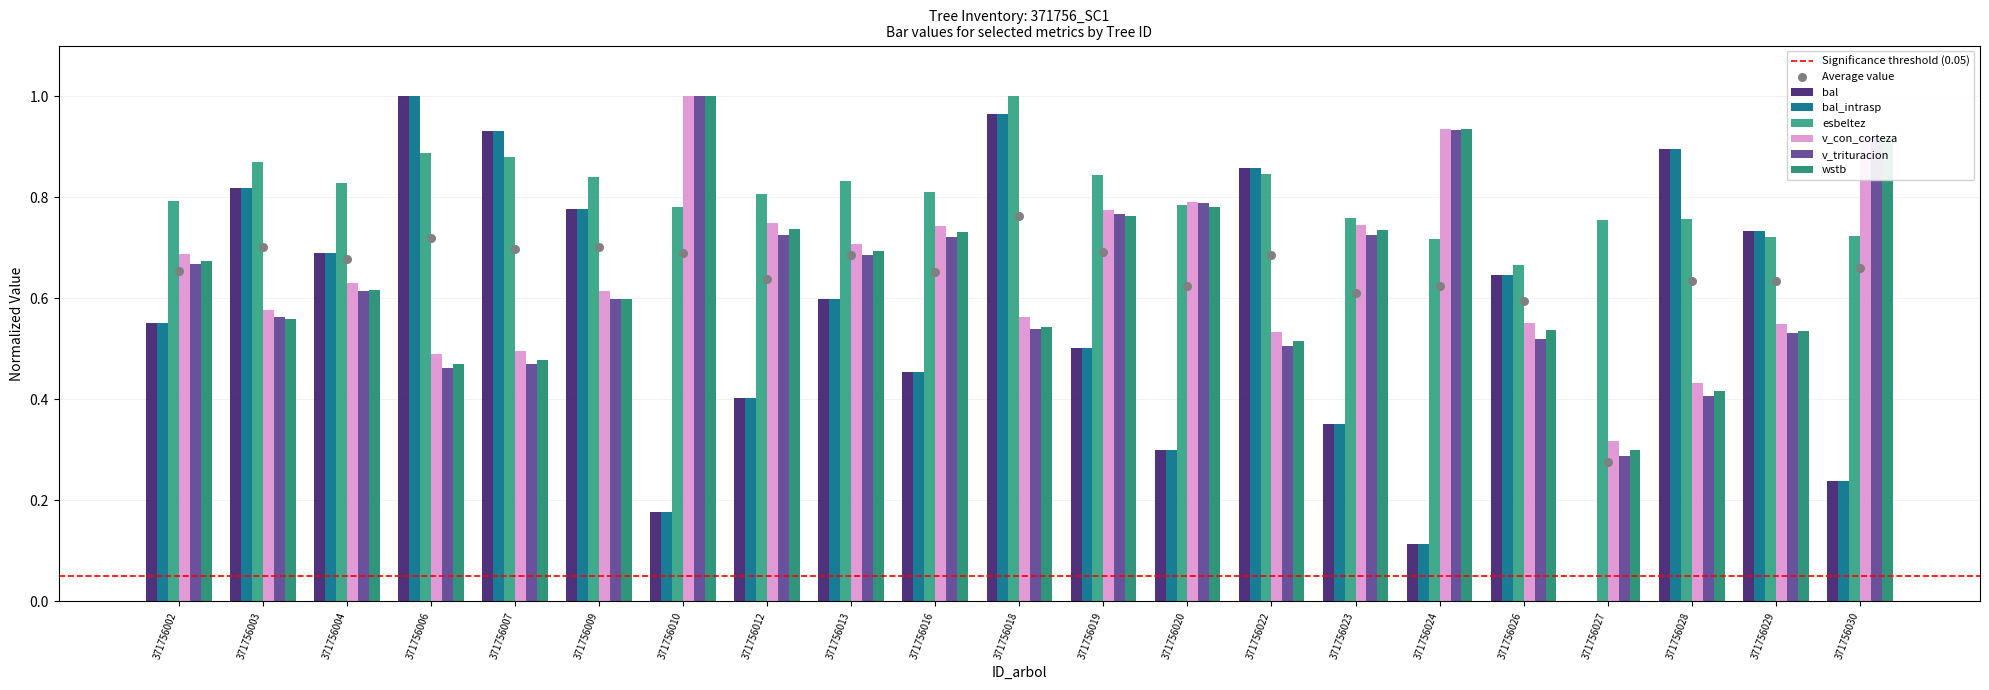

What is the total value across all series at 371756030?

4.0